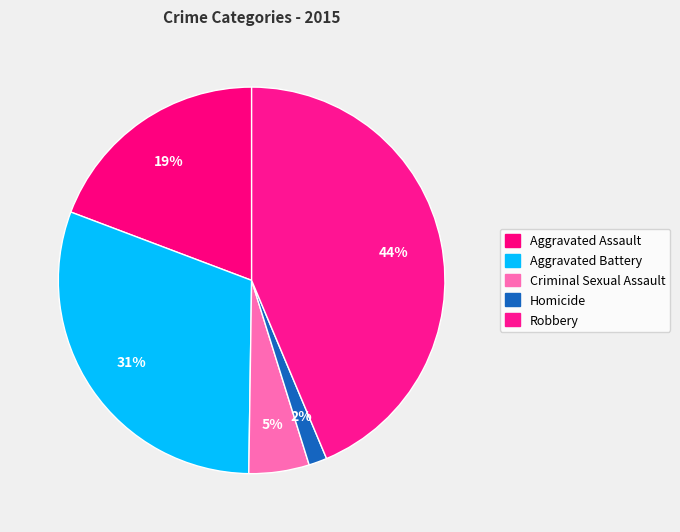

Combined, what portion of the pie is Criminal Sexual Assault and Aggravated Assault?

24.3%